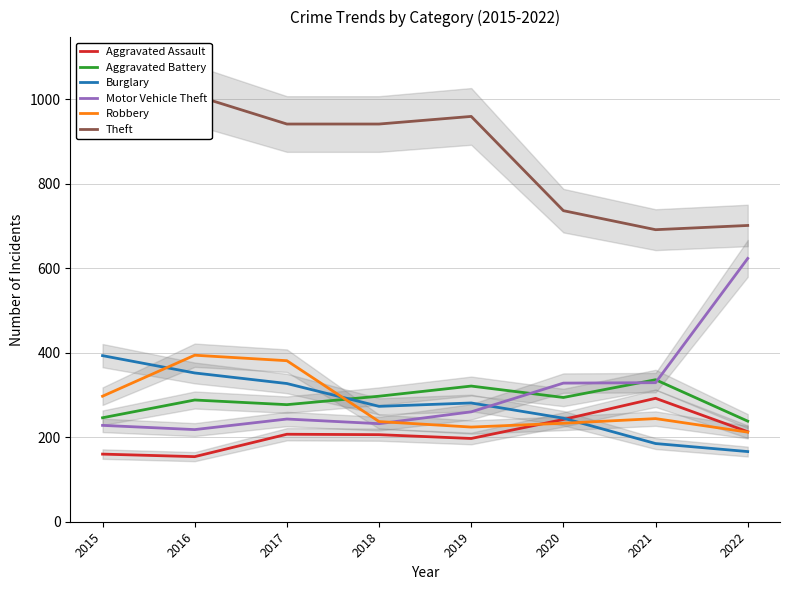

True or false: Aggravated Battery has a value of 141 at 2015.

False